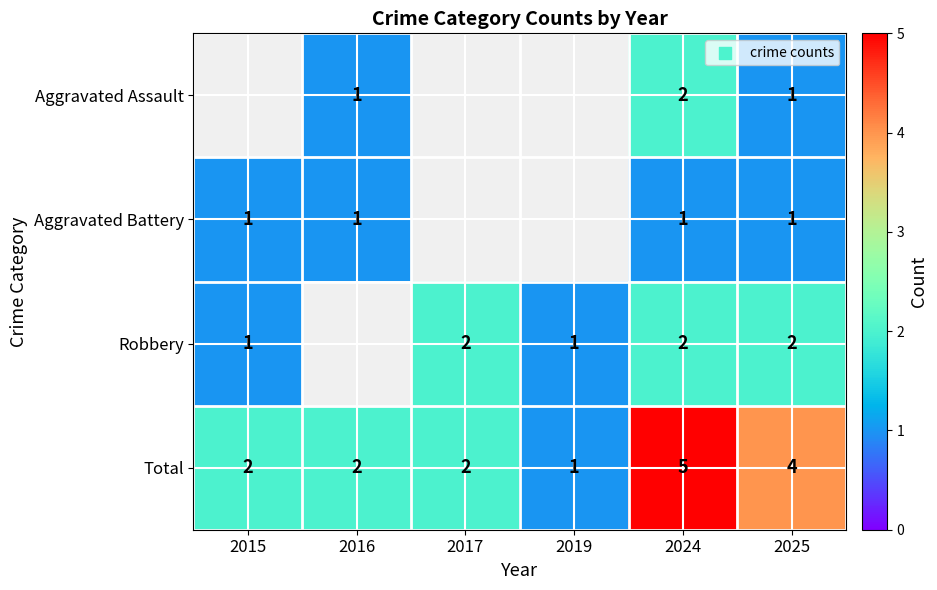

Is it true that Aggravated Battery equals 1 at 2016?

True